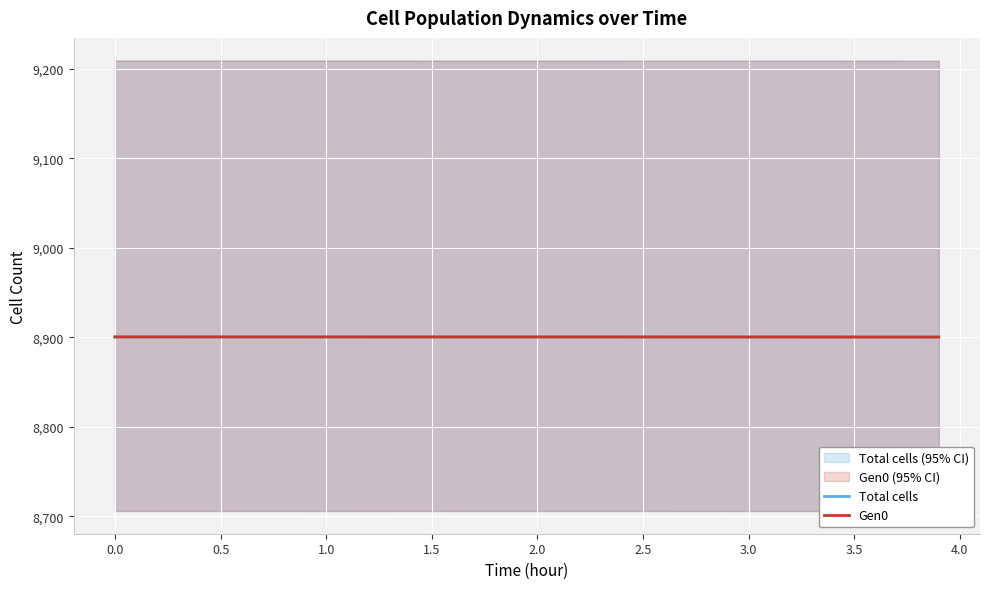

What is the minimum value for Total cells?

8900.5